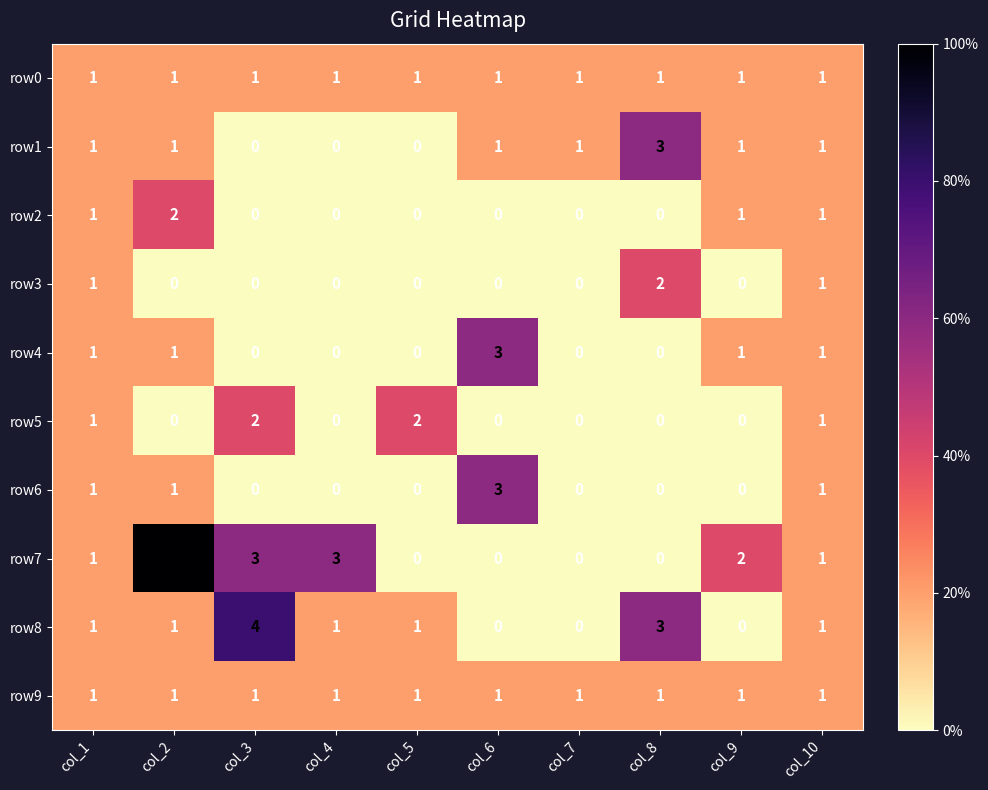

Count the row7 values in the range 0 to 3.

9